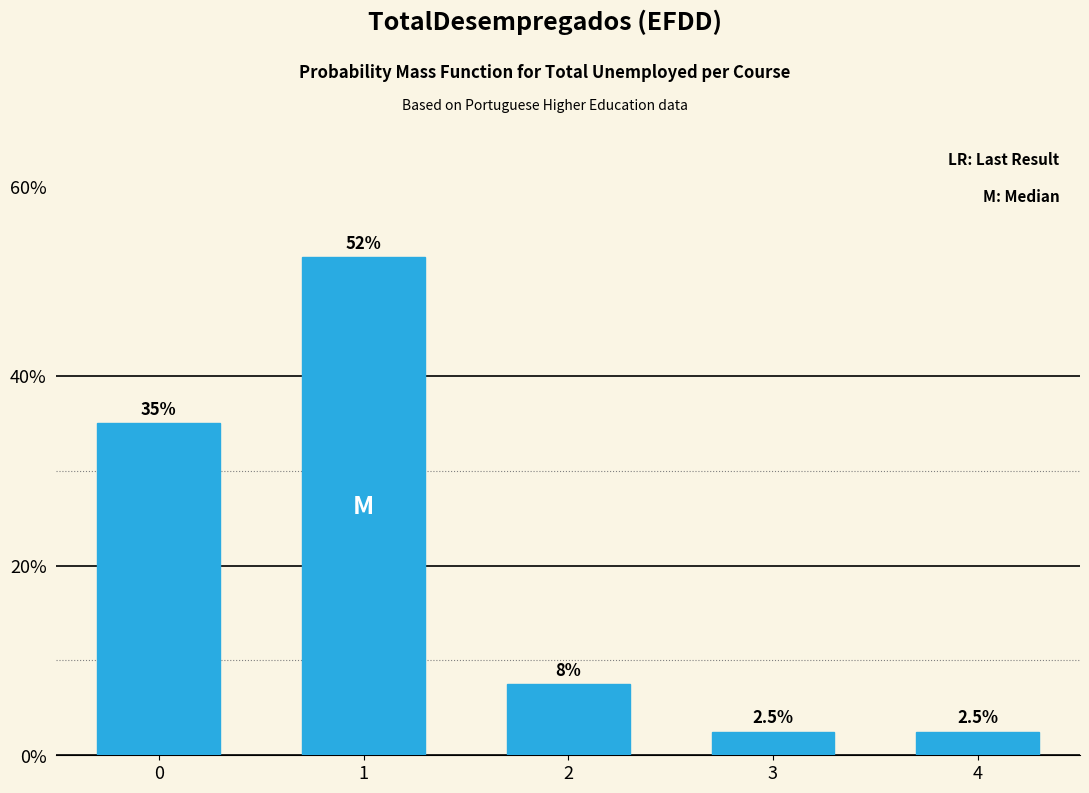

Reading left to right, what are all the values shown in this chart?

35.0	52.5	7.5	2.5	2.5